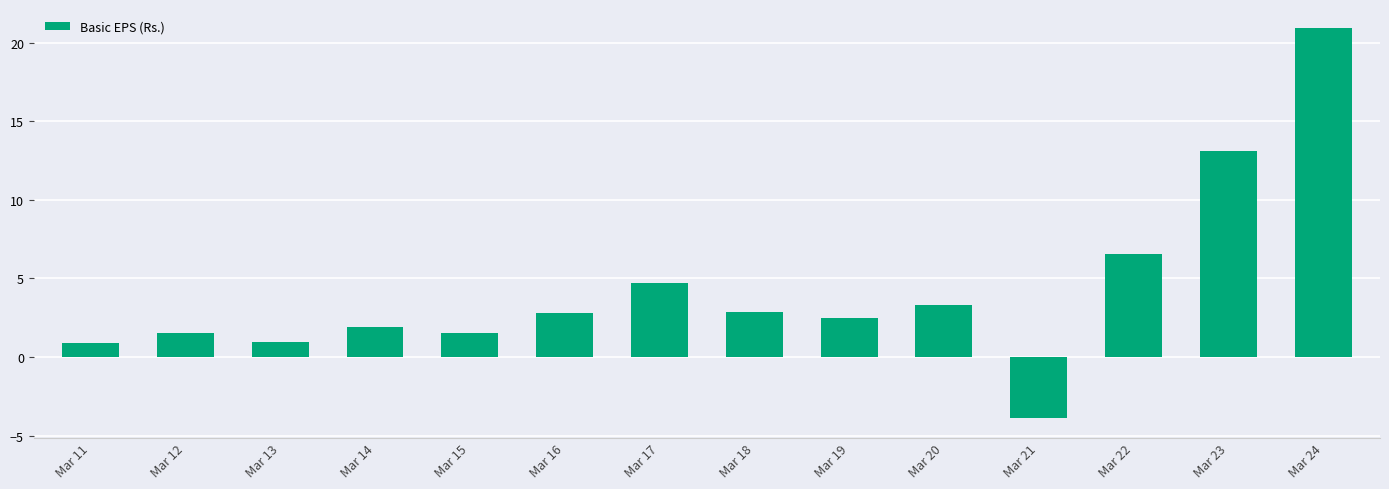

Does the chart contain any negative values?

Yes